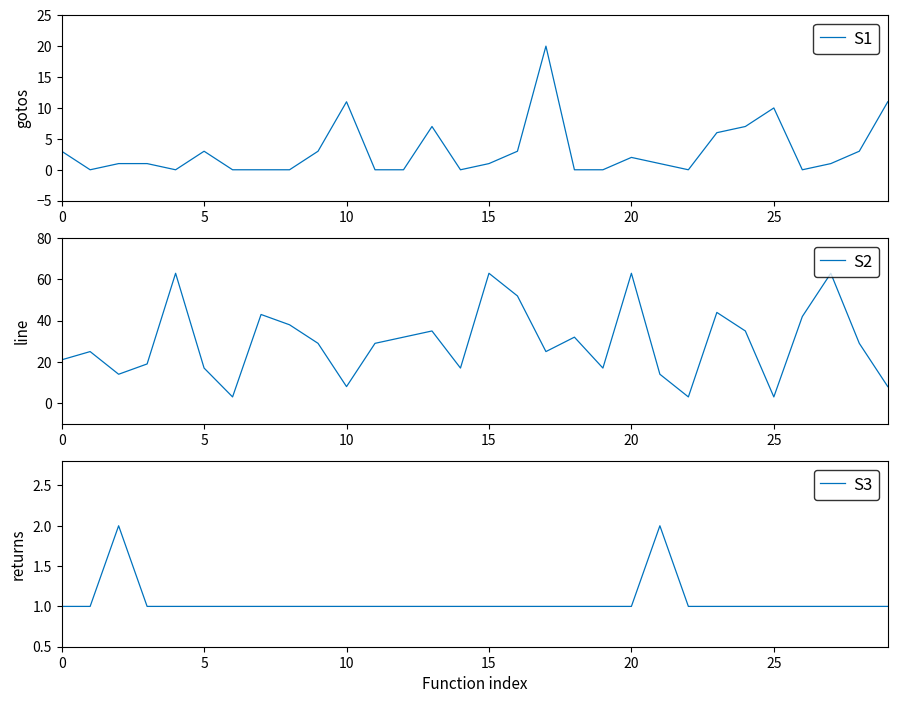

What is the label of the 16th point from the right?

14